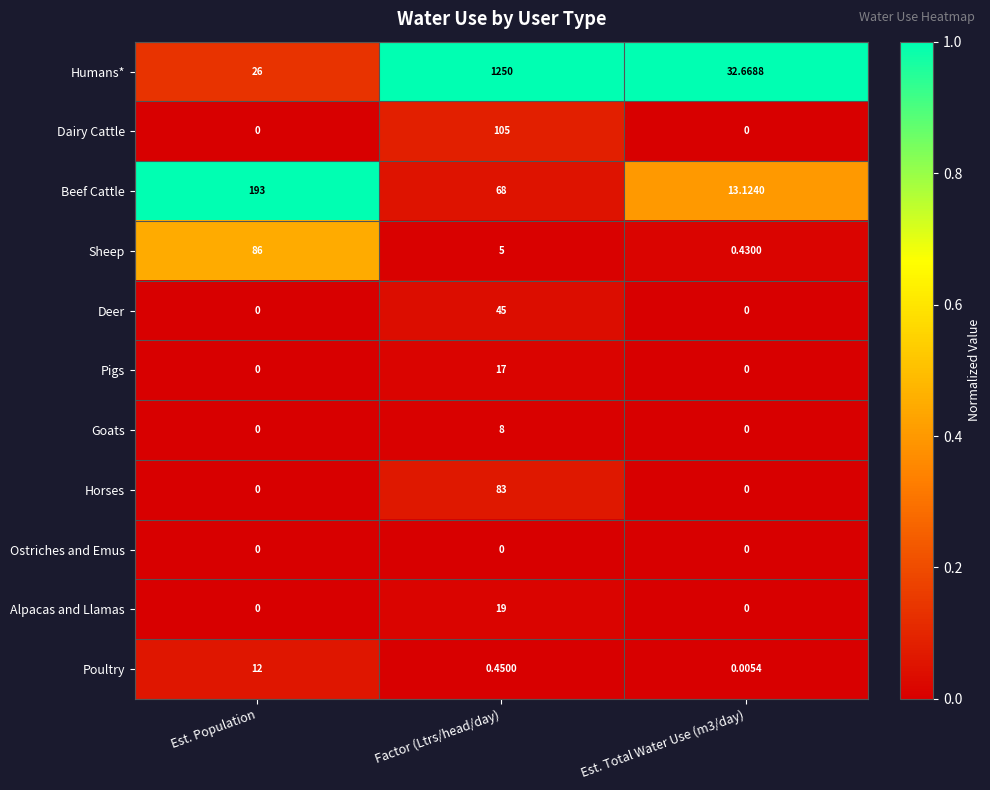

What is the spread (max minus min) of values at Factor (Ltrs/head/day)?

1250.0